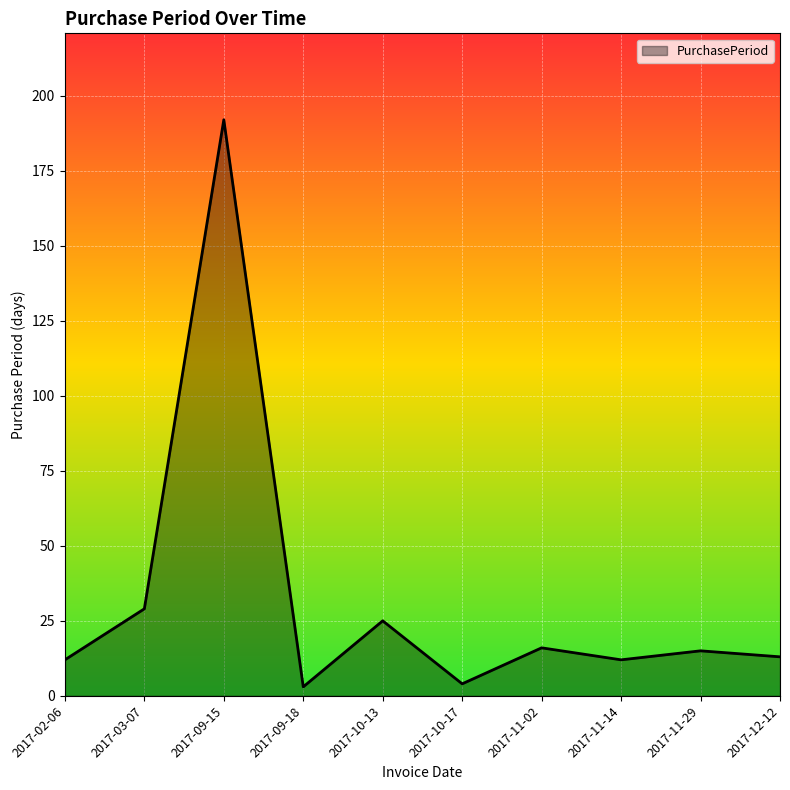

What position from the left is 2017-12-12?

10